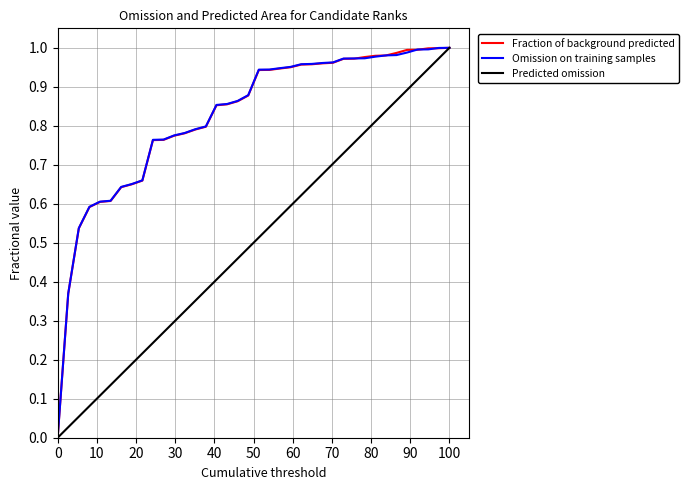

True or false: Omission on training samples has a value of 0.0 at 0.

True